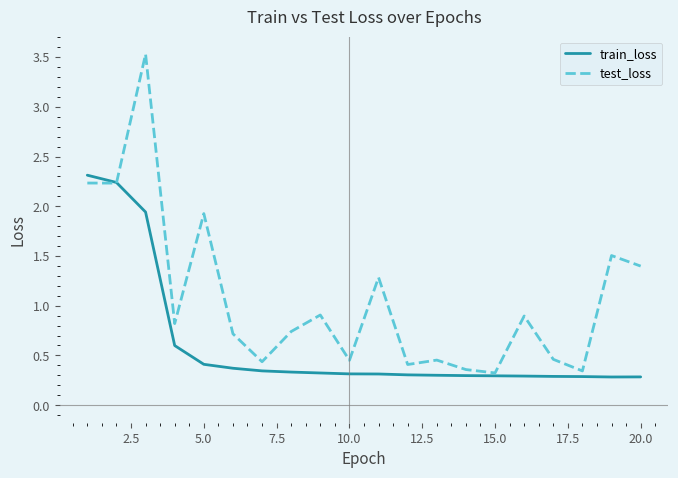

Which series has the largest range (max minus min)?

test_loss